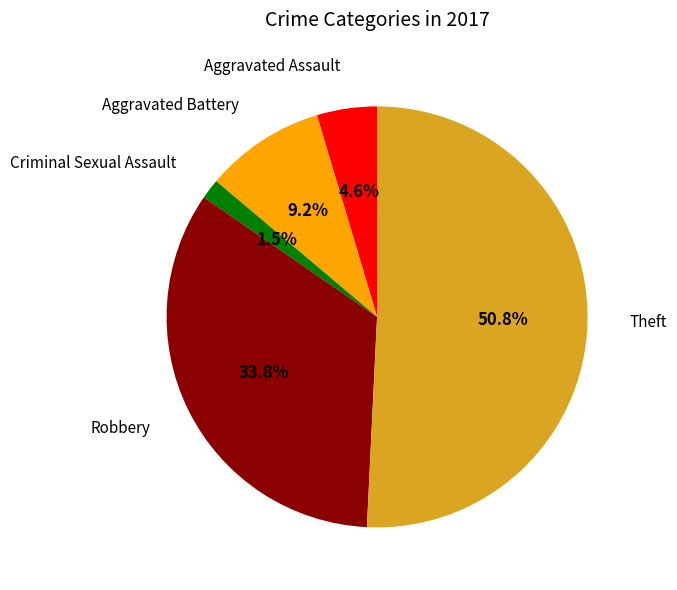

Does any single category account for the majority?

Yes